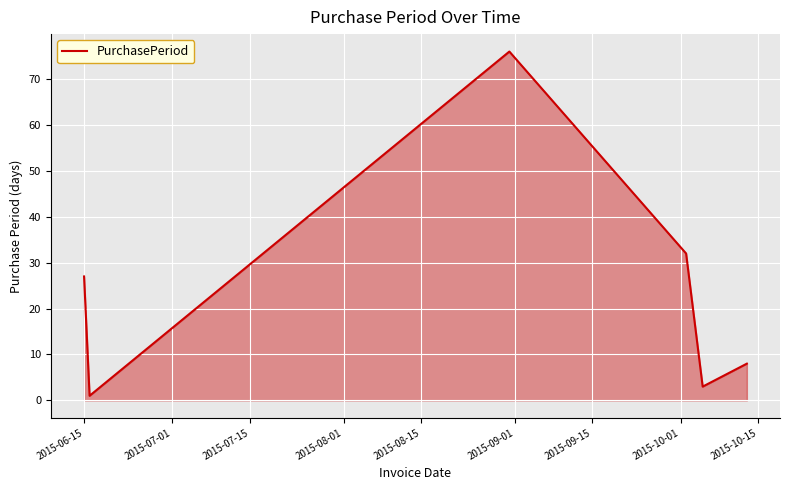

What is the sum of all values?

147